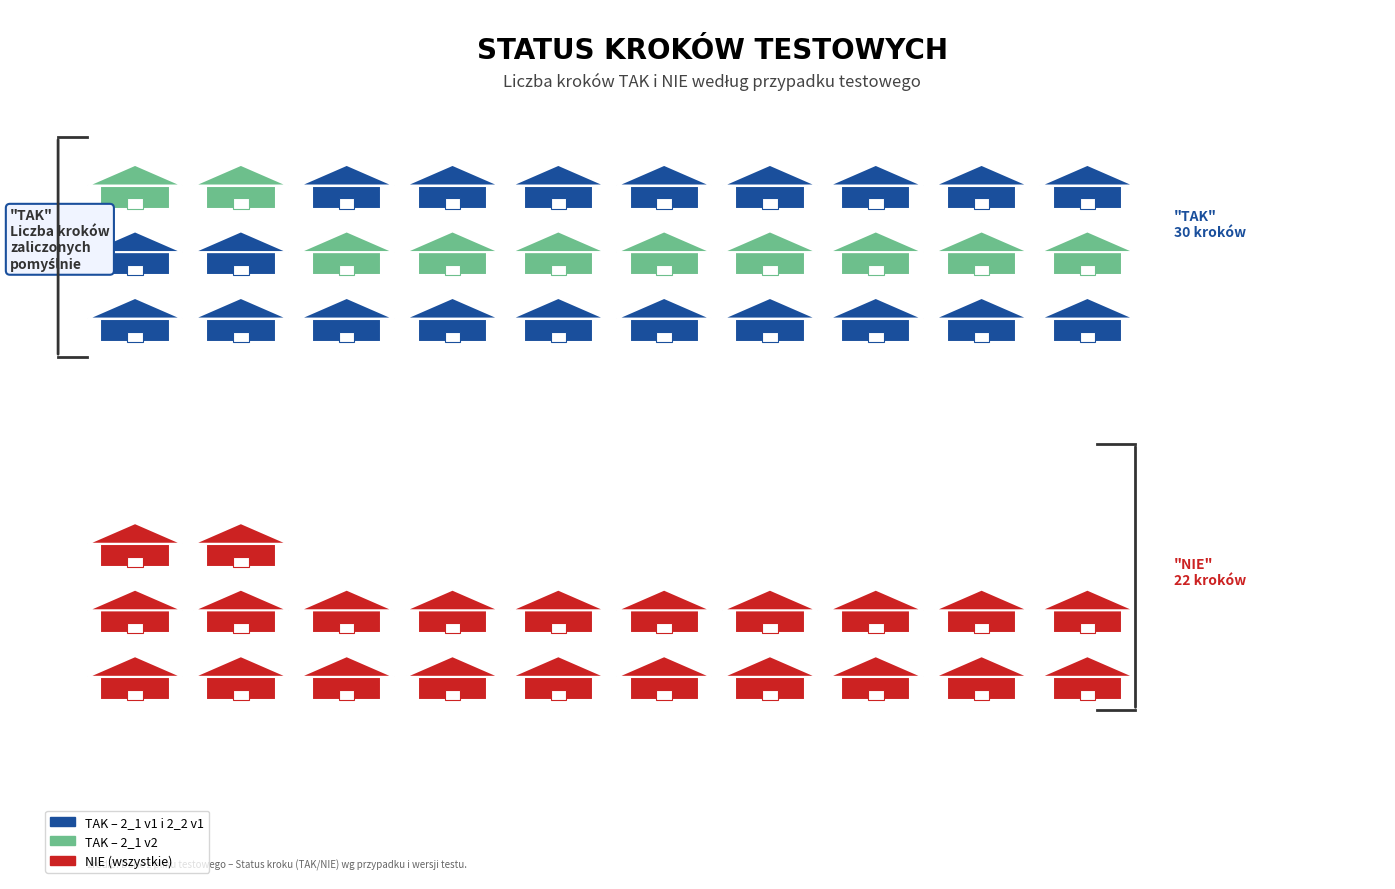

Between 2_1 Wersja 1 and 2_1 Wersja 2, which is larger?

2_1 Wersja 1